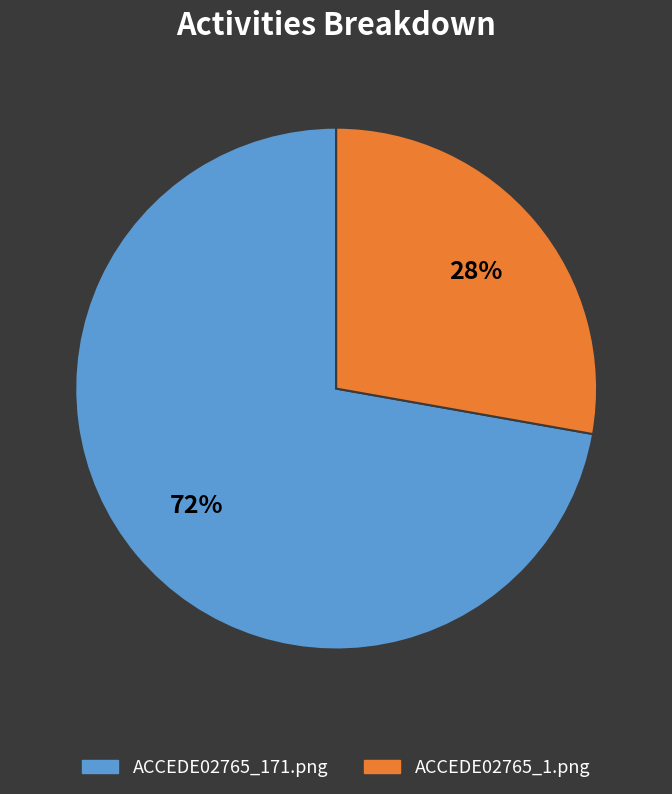

Which has a higher value, ACCEDE02765_1.png or ACCEDE02765_171.png?

ACCEDE02765_171.png